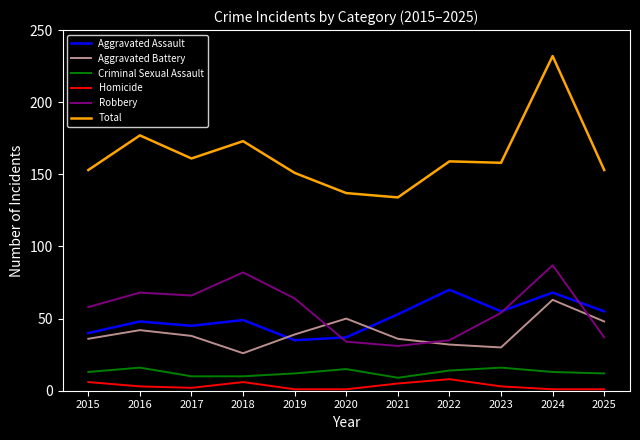

Which label corresponds to the largest value in the chart?

2024